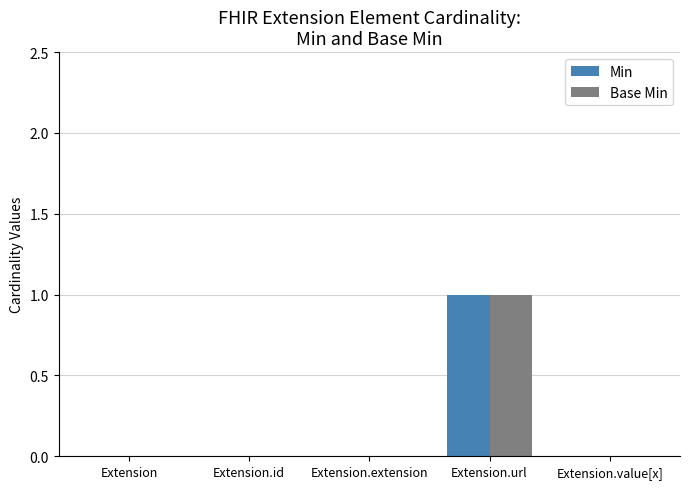

The Min series shows 0 at Extension.value[x]. True or false?

True